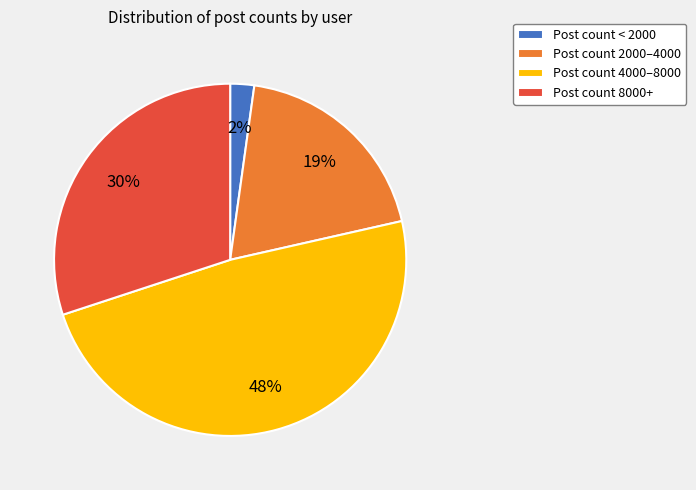

Which has a higher value, Post count 2000–4000 or Post count < 2000?

Post count 2000–4000